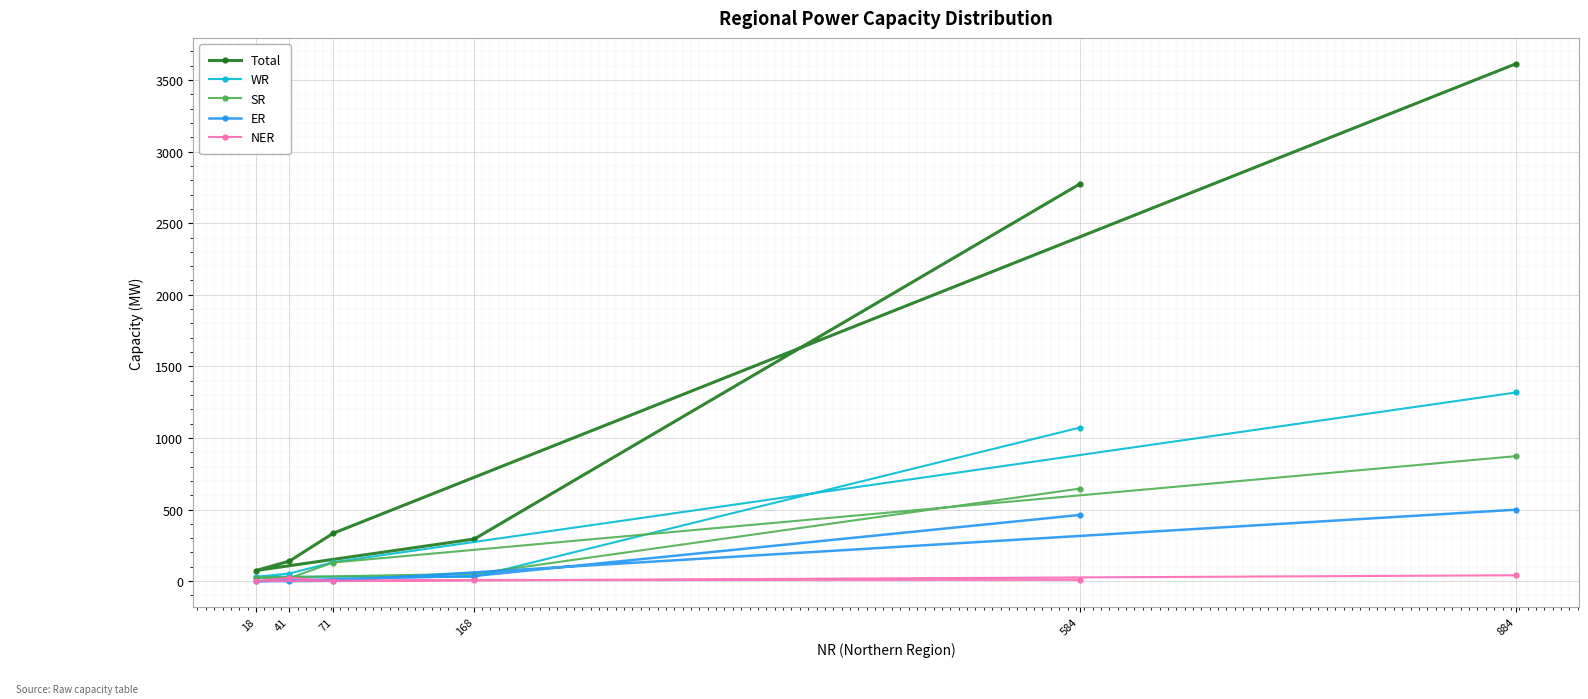

Is it true that ER equals 263 at 884?

False